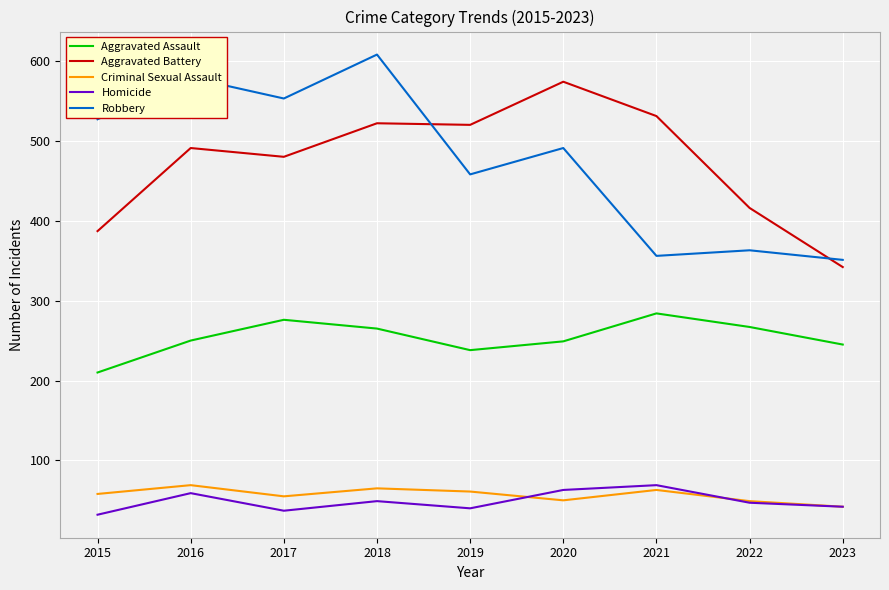

Is the value of Robbery at 2019 greater than the value of Aggravated Assault at 2020?

Yes